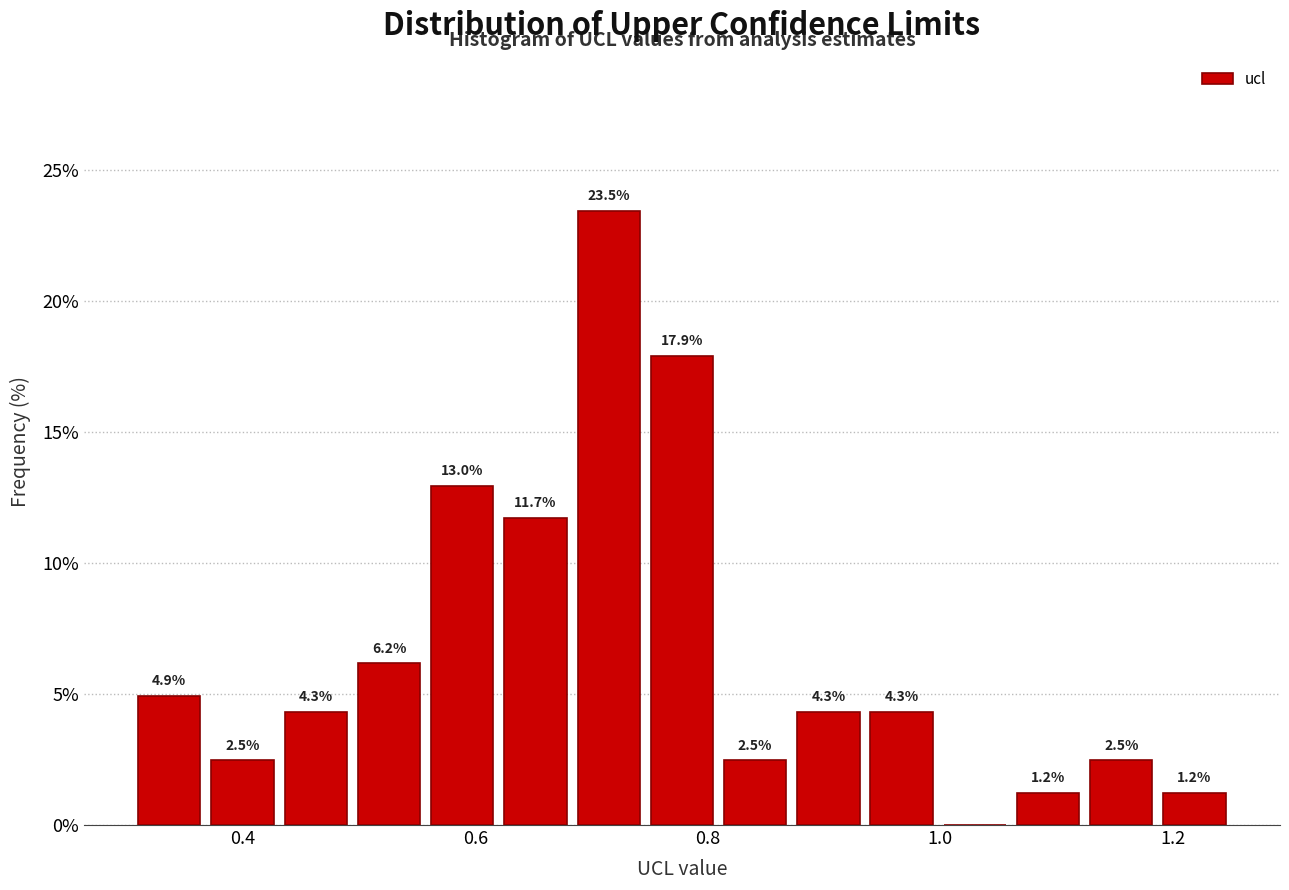

Around what value on the x-axis is the tallest bar? Give the approximate position of its centre, as read against the axis.

0.72